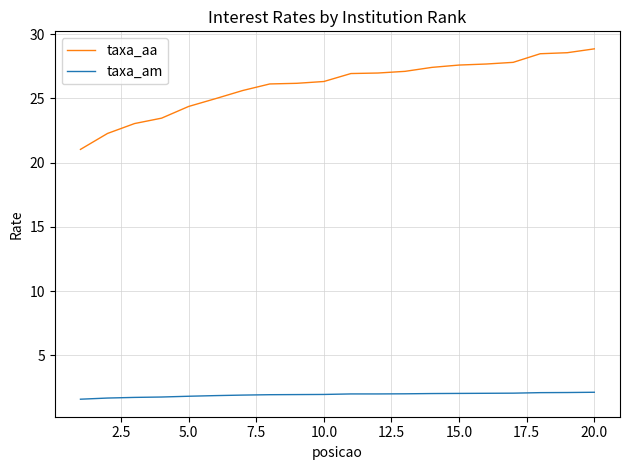

True or false: taxa_aa and taxa_am cross at least once.

False